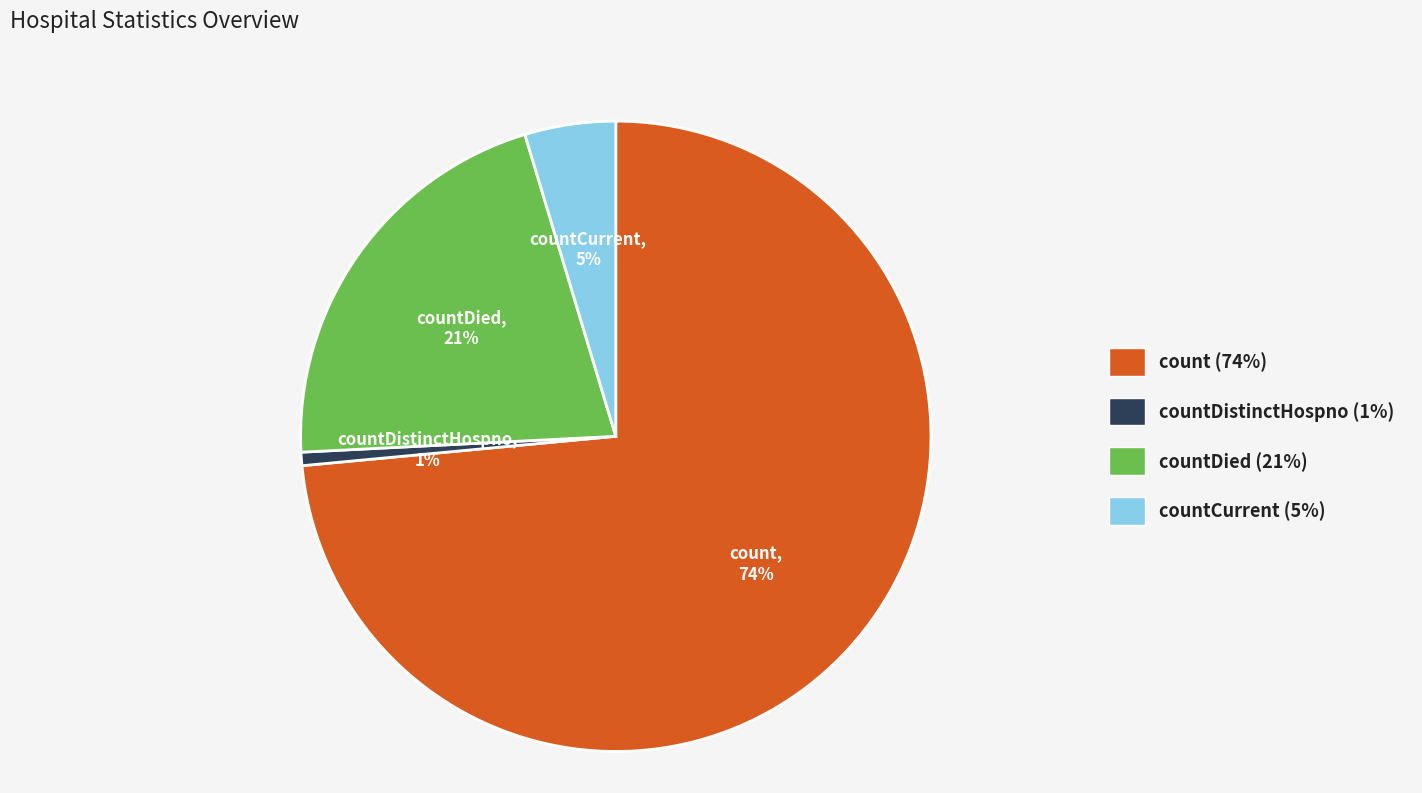

Count the number of slices in the pie.

4